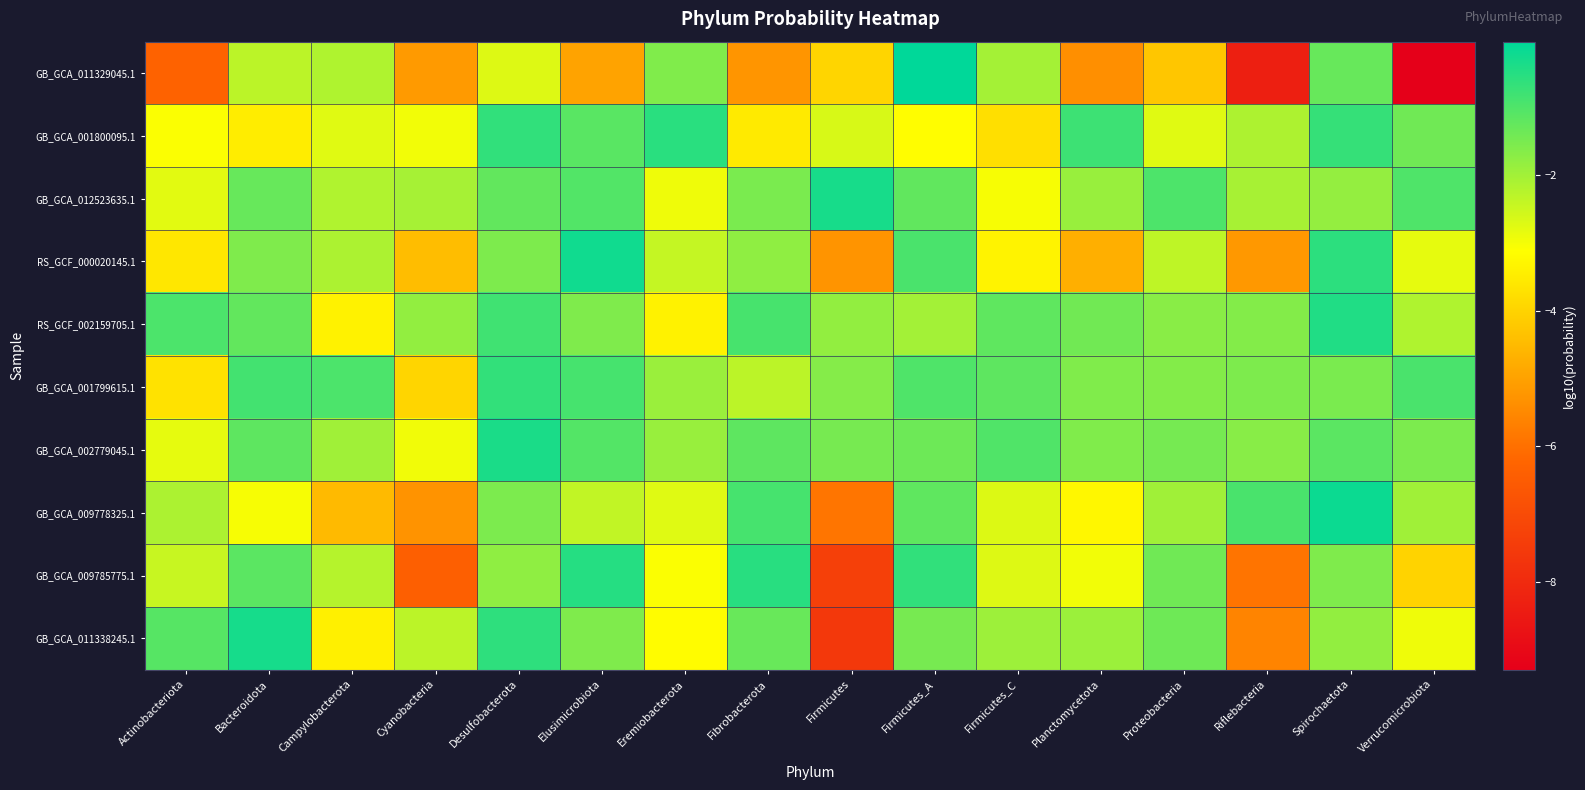

What is the total value across all series at Planctomycetota?

-25.6